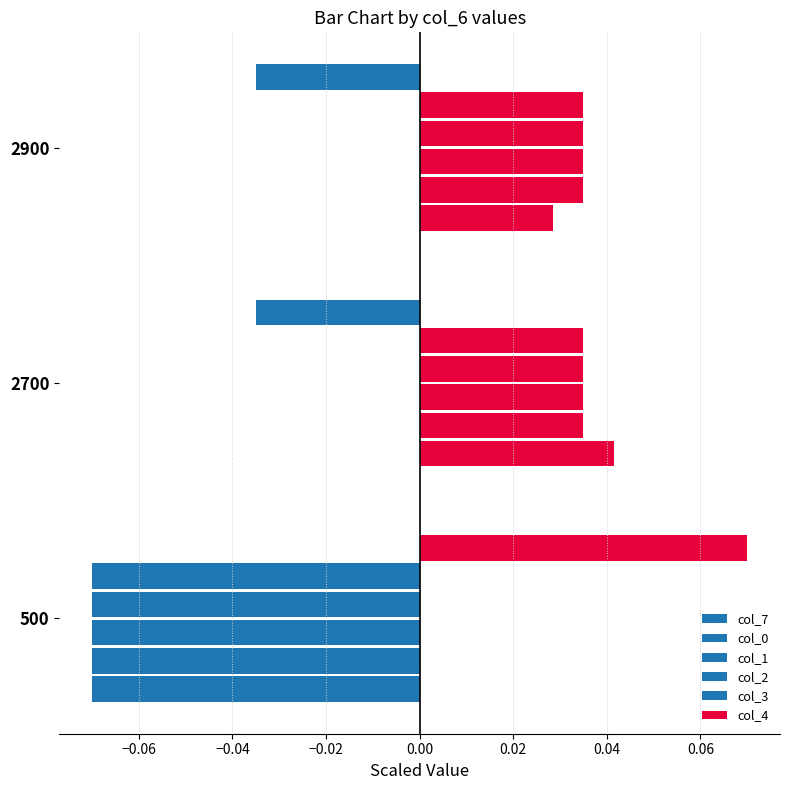

What is the maximum value shown in the chart?

0.1